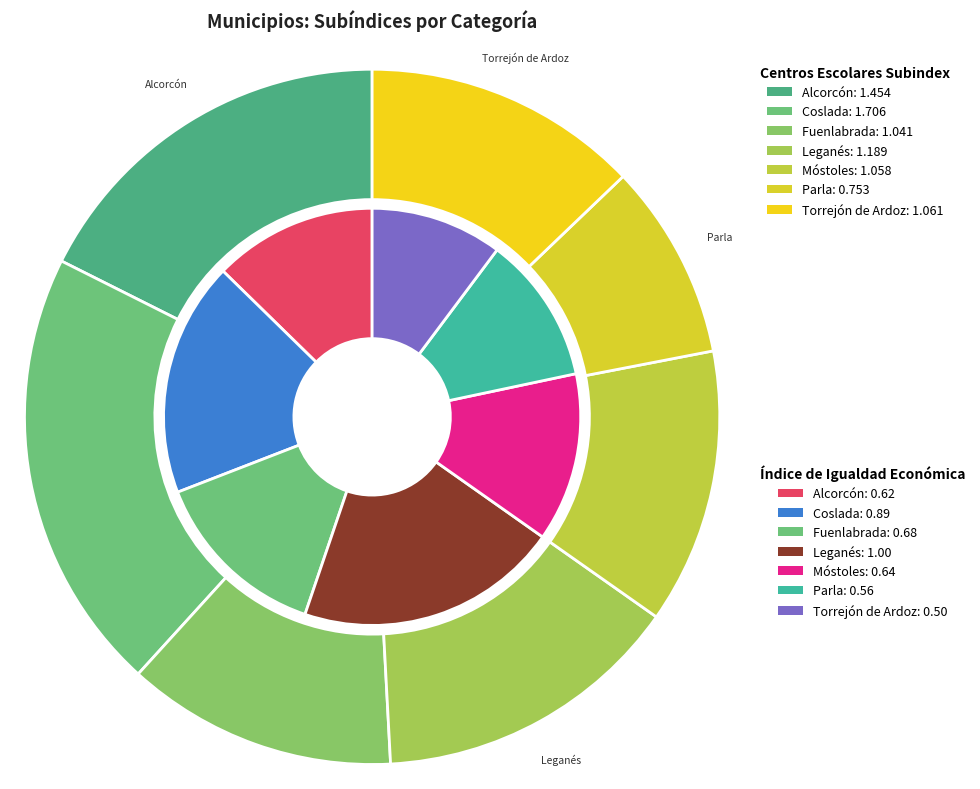

Which category has the biggest portion of the pie?

Coslada